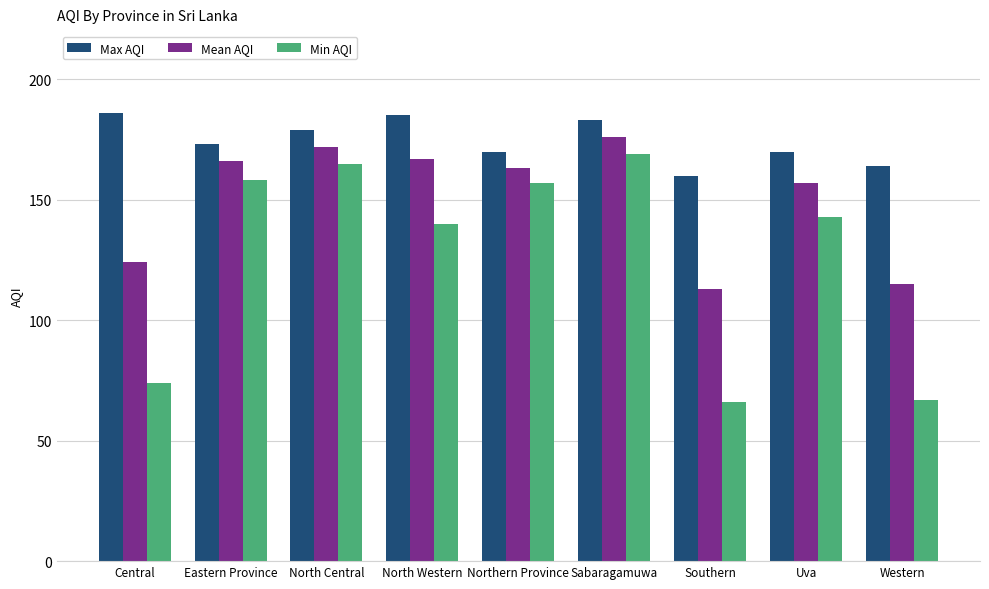

What is the total value across all series at North Western?

492